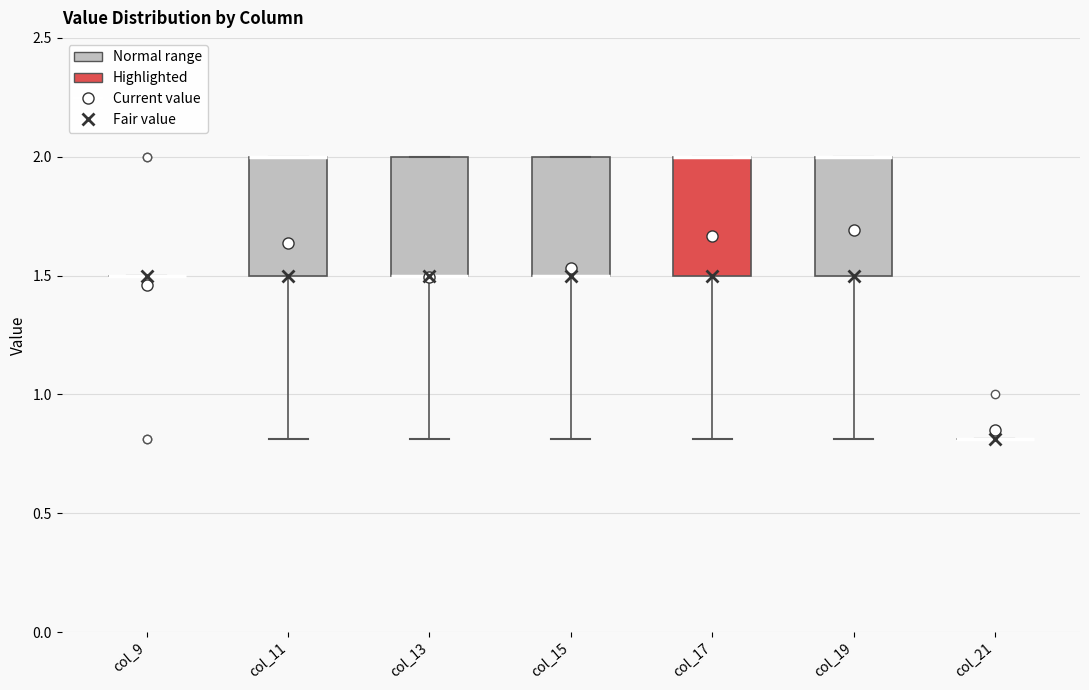

Reading left to right, transcribe this box plot: for each box, give where its median line is, the range the box spans, and where its two whiskers end, as read against the y-axis. The values are not printed on the chart, so give them approximately, as read against the axis.

col_9: box collapsed to a line at 1.5, whiskers 1.5 to 1.5
col_11: median 2.0 (drawn on the box's upper edge), box 1.5 to 2.0, whiskers 0.8 to 2.0
col_13: median 1.5 (drawn on the box's lower edge), box 1.5 to 2.0, whiskers 0.8 to 2.0
col_15: median 1.5 (drawn on the box's lower edge), box 1.5 to 2.0, whiskers 0.8 to 2.0
col_17: median 2.0 (drawn on the box's upper edge), box 1.5 to 2.0, whiskers 0.8 to 2.0
col_19: median 2.0 (drawn on the box's upper edge), box 1.5 to 2.0, whiskers 0.8 to 2.0
col_21: box collapsed to a line at 0.8, whiskers 0.8 to 0.8